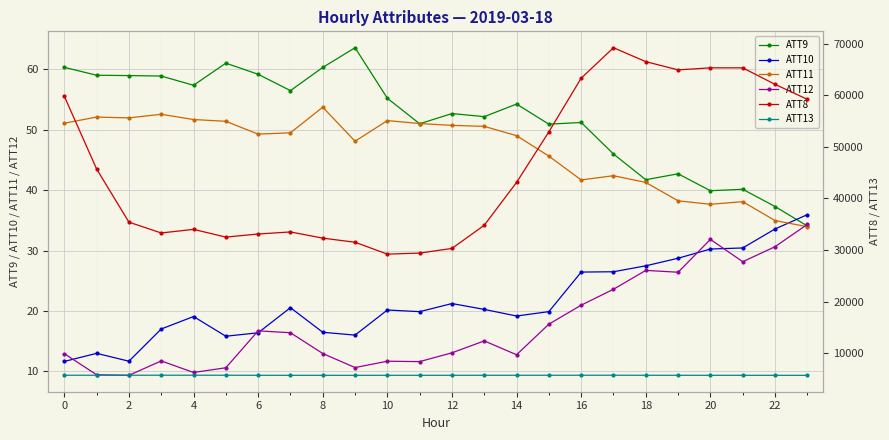

True or false: ATT11 and ATT12 intersect in this chart.

True